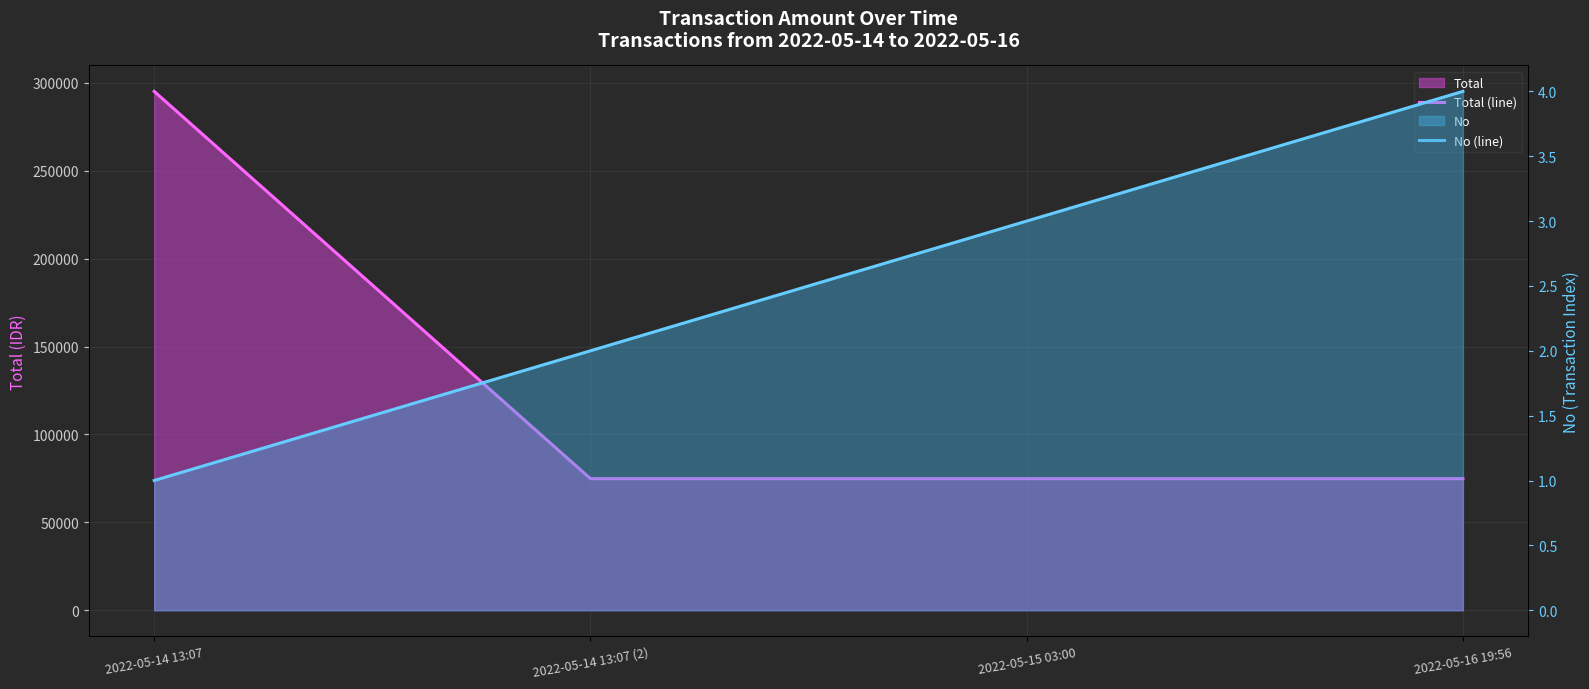

What is the value of the Total (line) point at the 2nd from the left?

74850.0